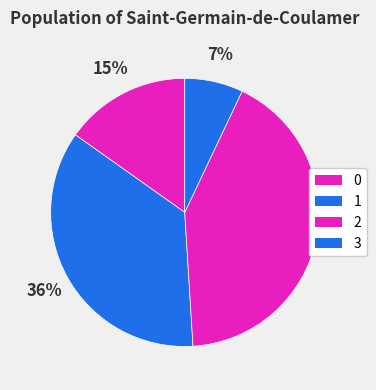

What is the smallest slice in the pie chart?

3